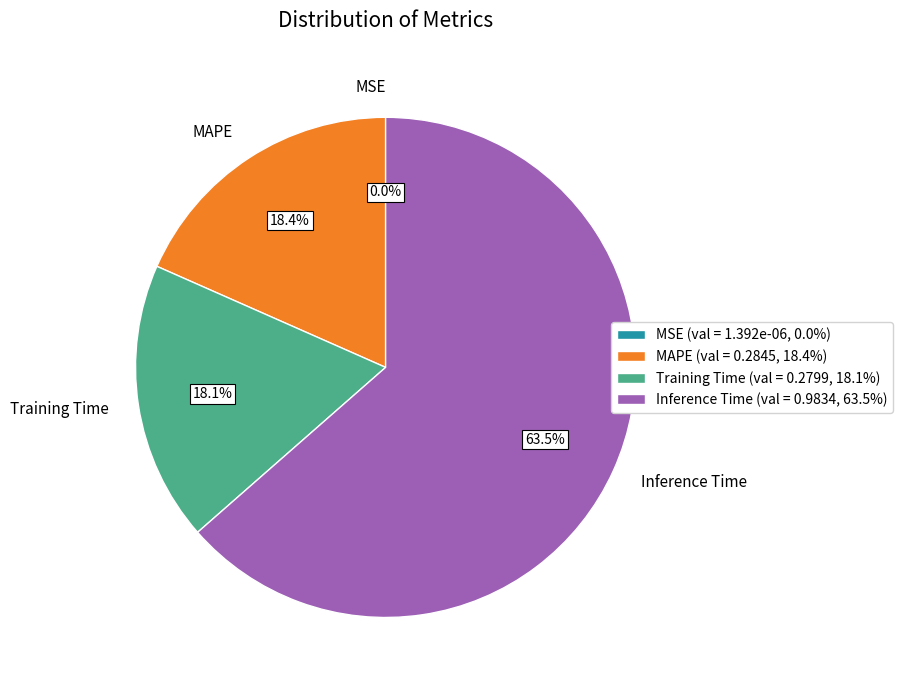

To the nearest percent, what percentage of the pie is Training Time?

18%